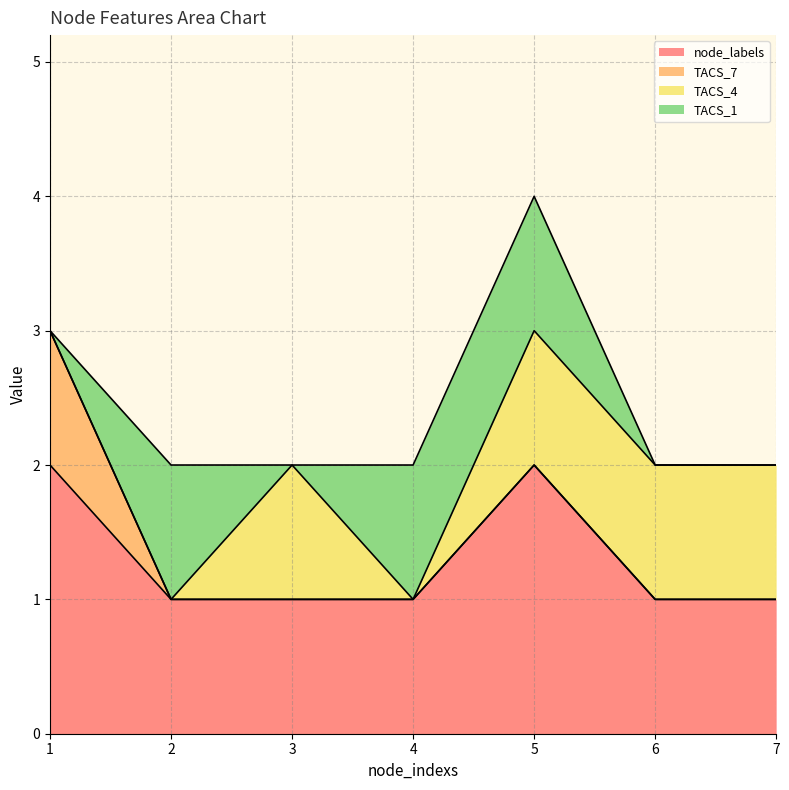

Which series has the largest range (max minus min)?

node_labels